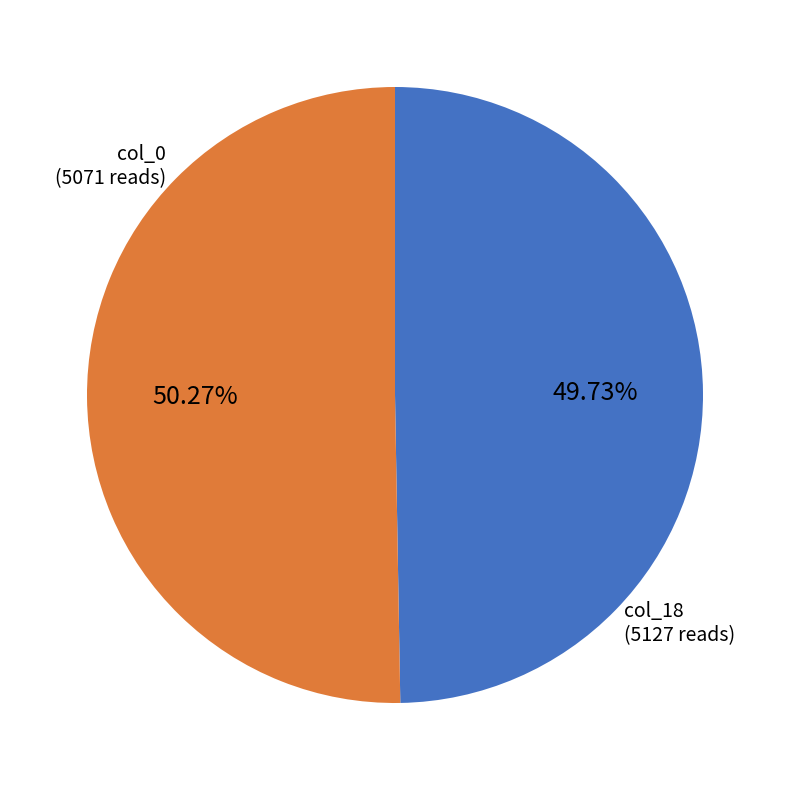

Is there any slice that represents more than half of the pie?

Yes